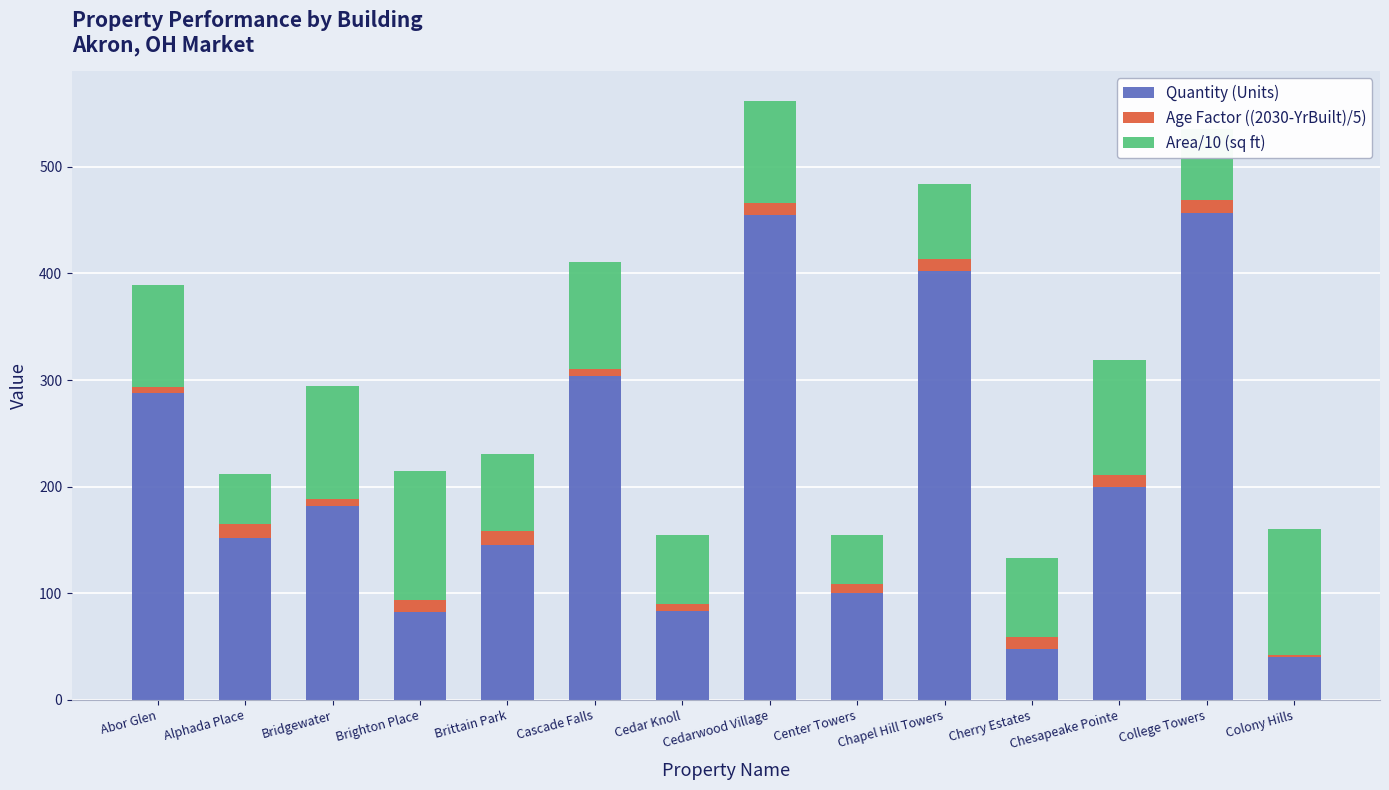

The Quantity (Units) series shows 83 at Cedar Knoll. True or false?

True